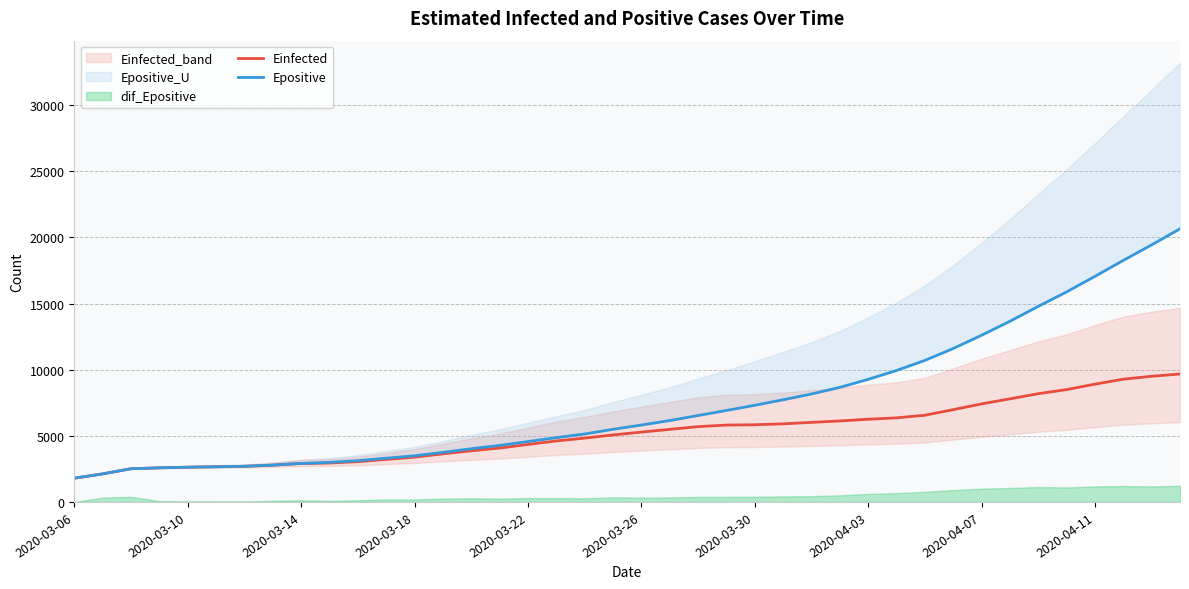

What is the minimum value for Einfected?

1796.5